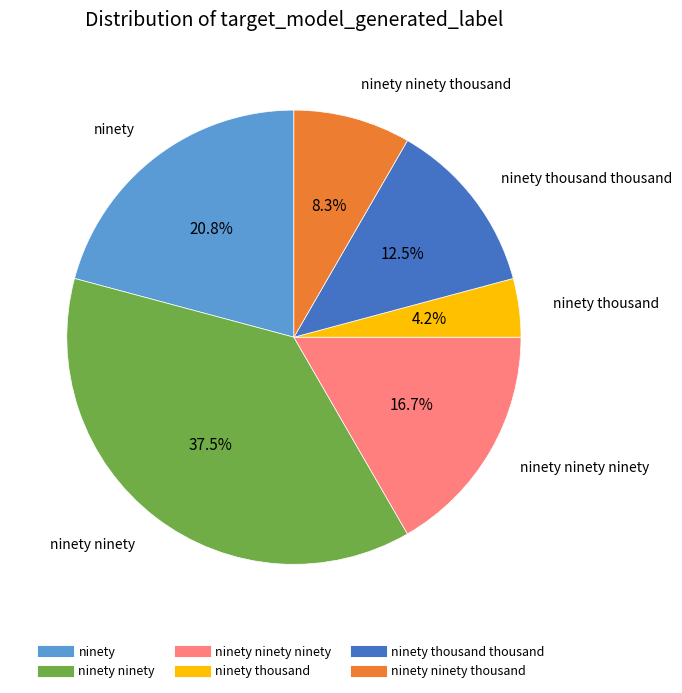

Is there a majority slice in this chart?

No